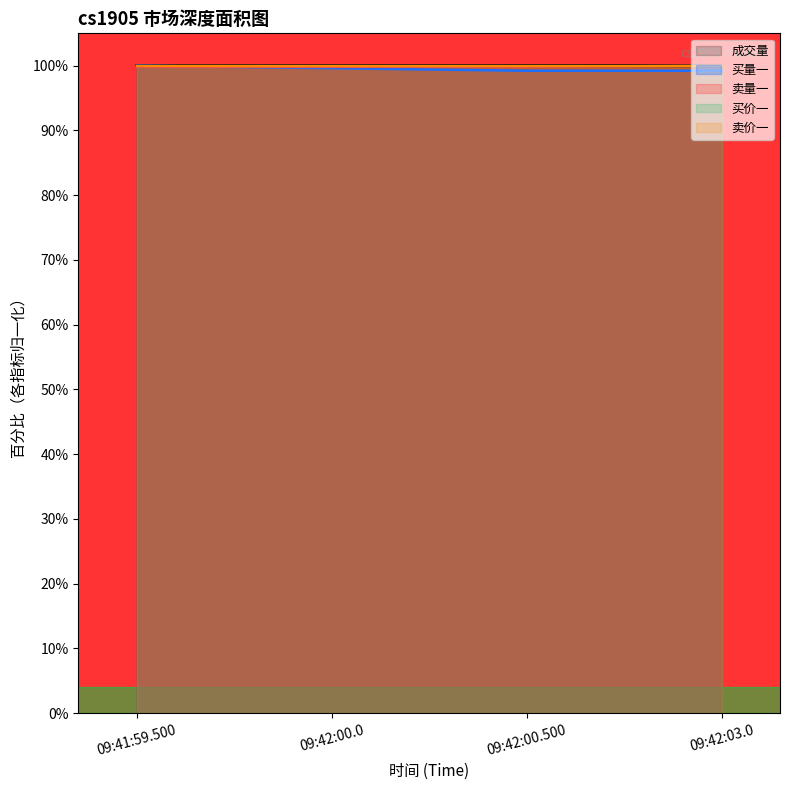

Does the chart have visible grid lines?

No